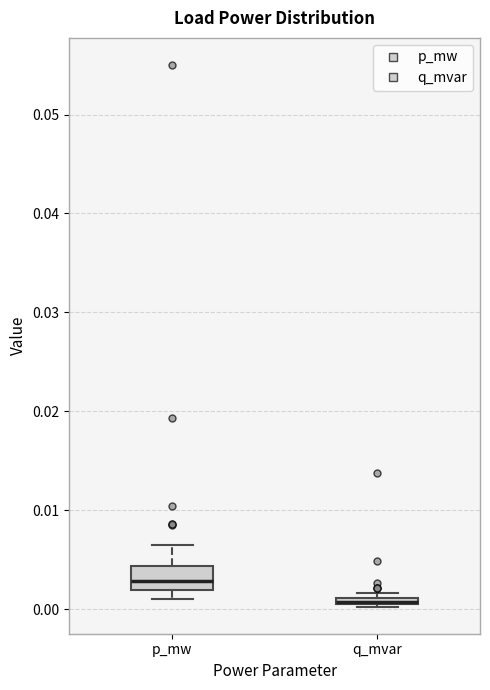

Comparing the boxes themselves (not the whiskers), which one is the tallest?

p_mw